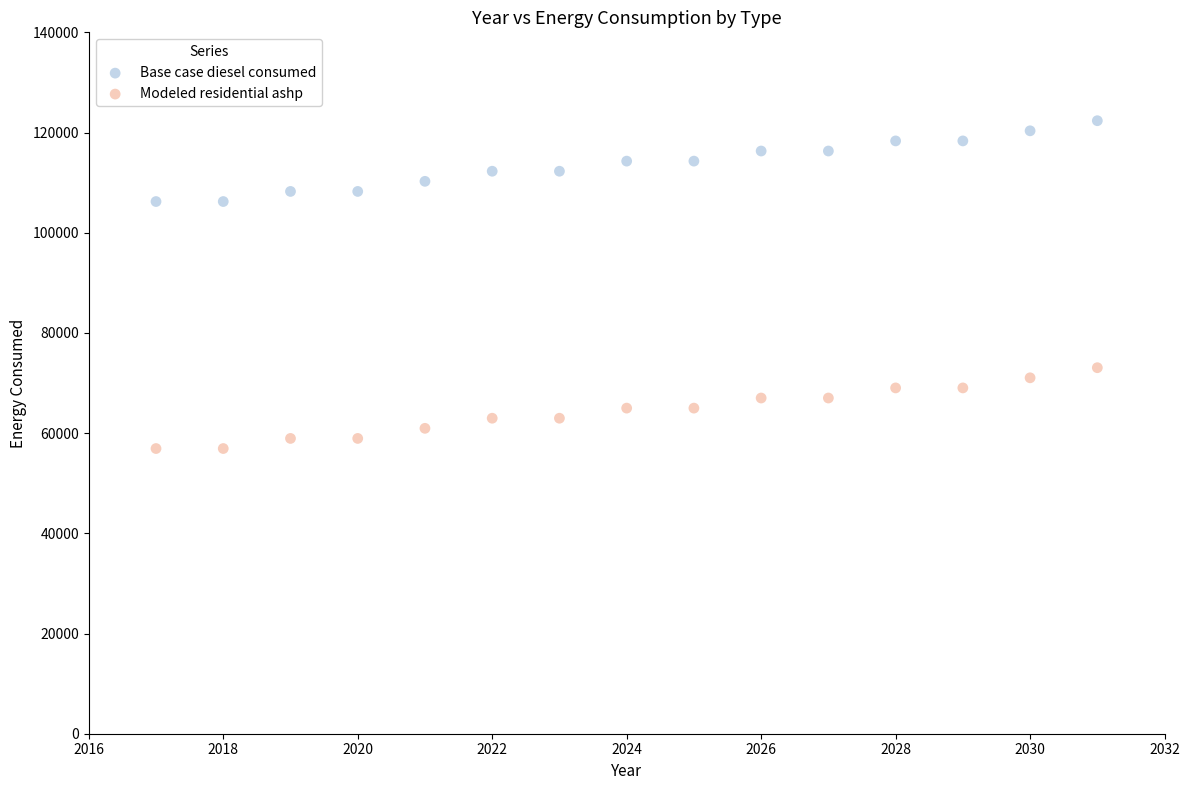

Across all data points, what is the range of X values (max minus min)?

14.0